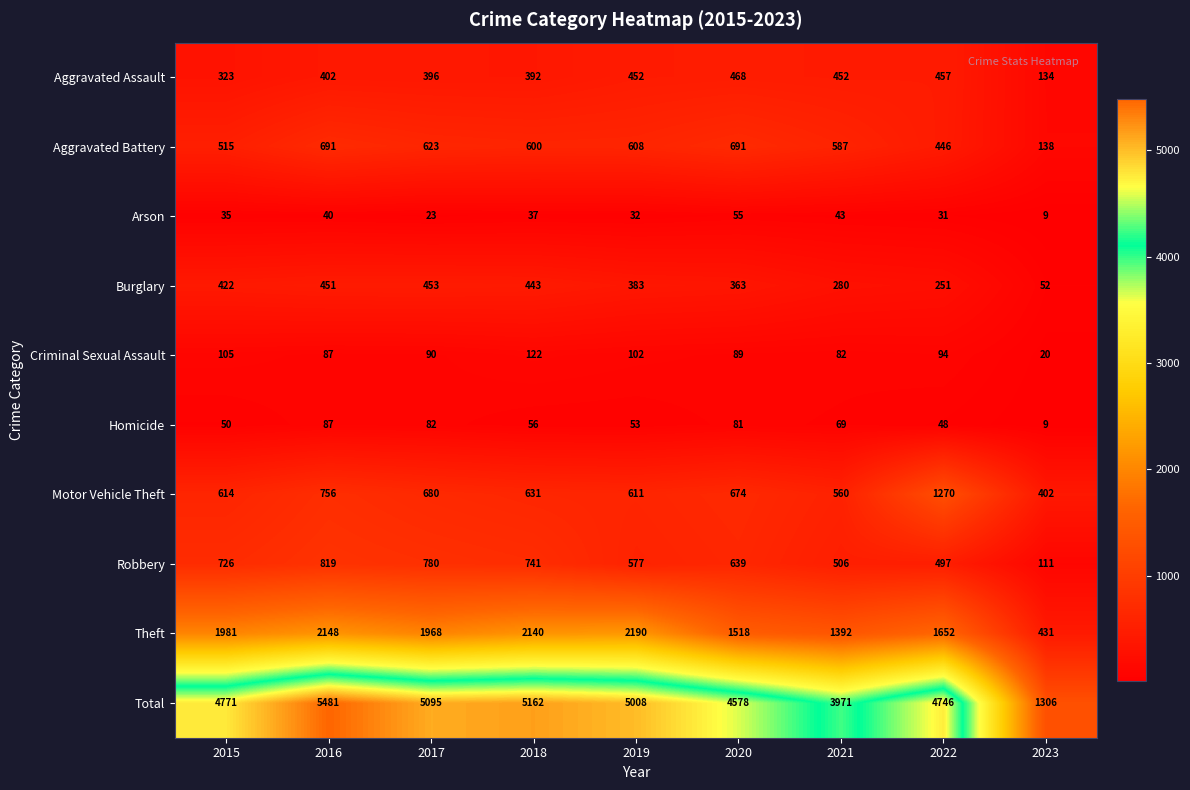

Which category has the lowest value in the Aggravated Assault series?

2023